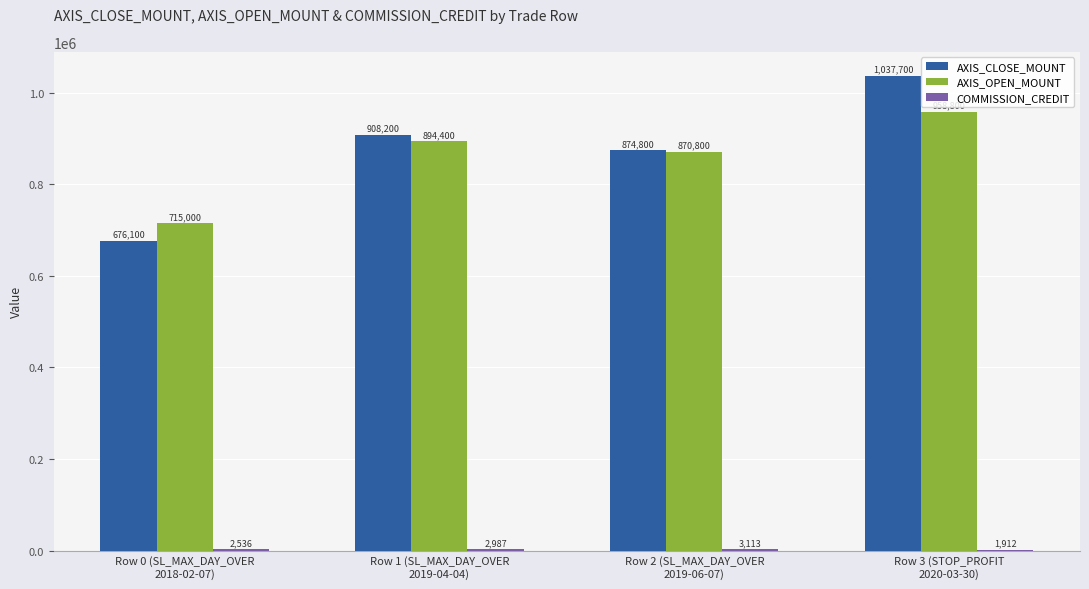

The value of AXIS_CLOSE_MOUNT at Row 2 (SL_MAX_DAY_OVER
2019-06-07) is 435588. True or false?

False